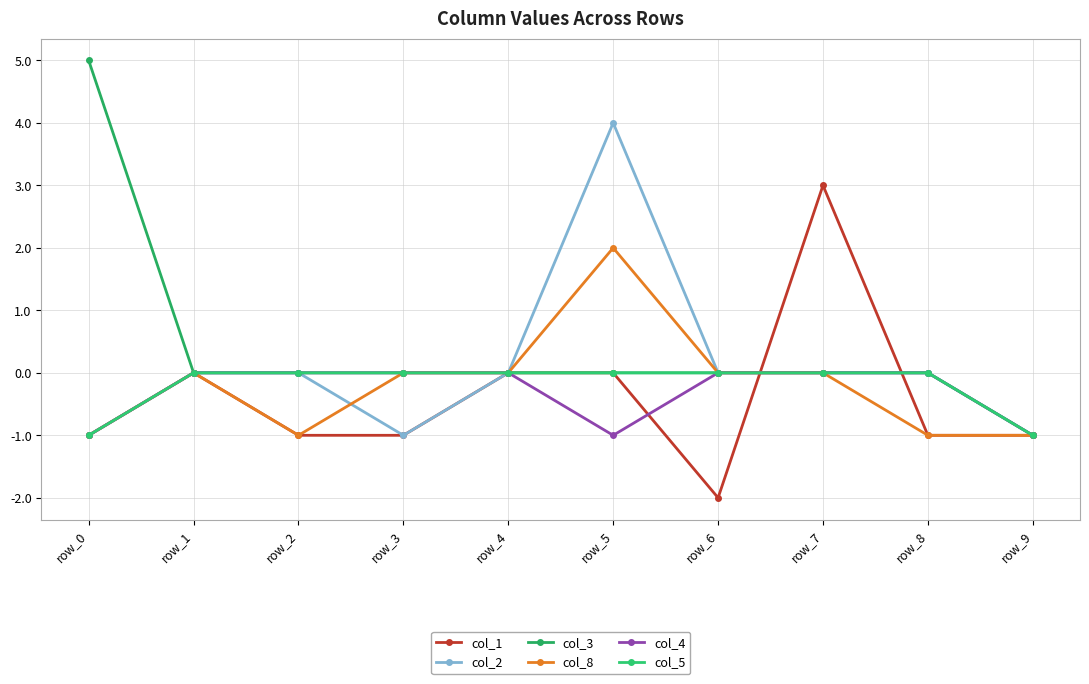

True or false: col_5 and col_8 cross at least once.

False